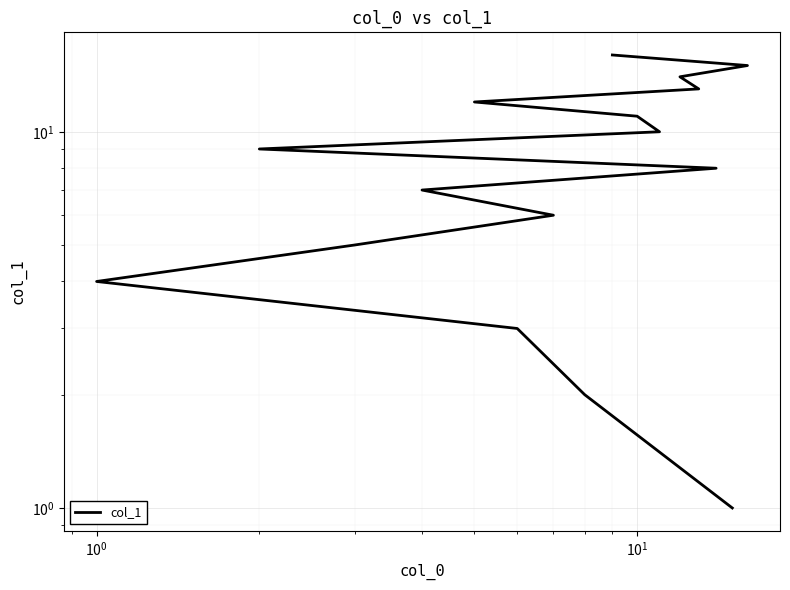

What is the difference between the second highest and second lowest values?

13